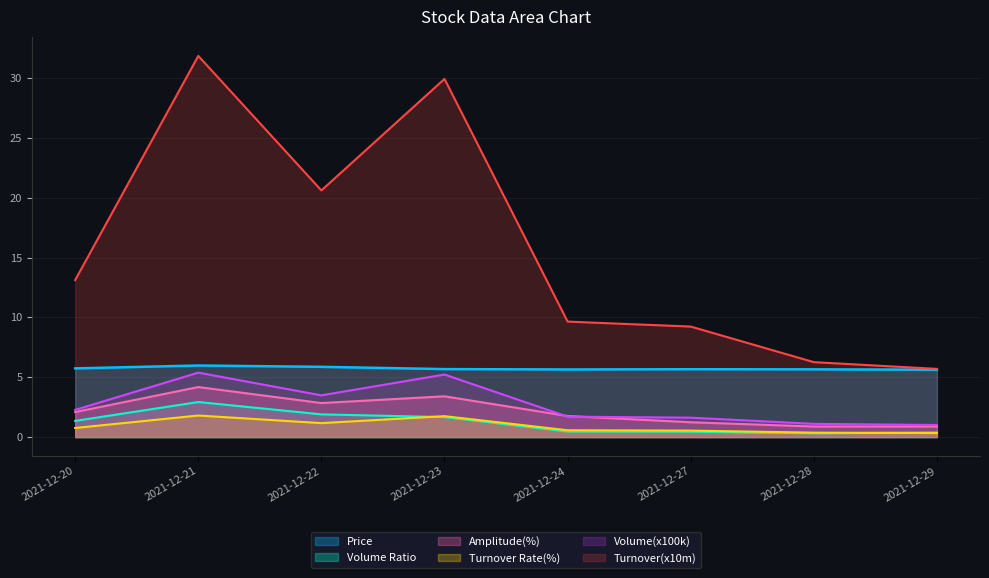

How many interior local peaks does the Price series have?

2